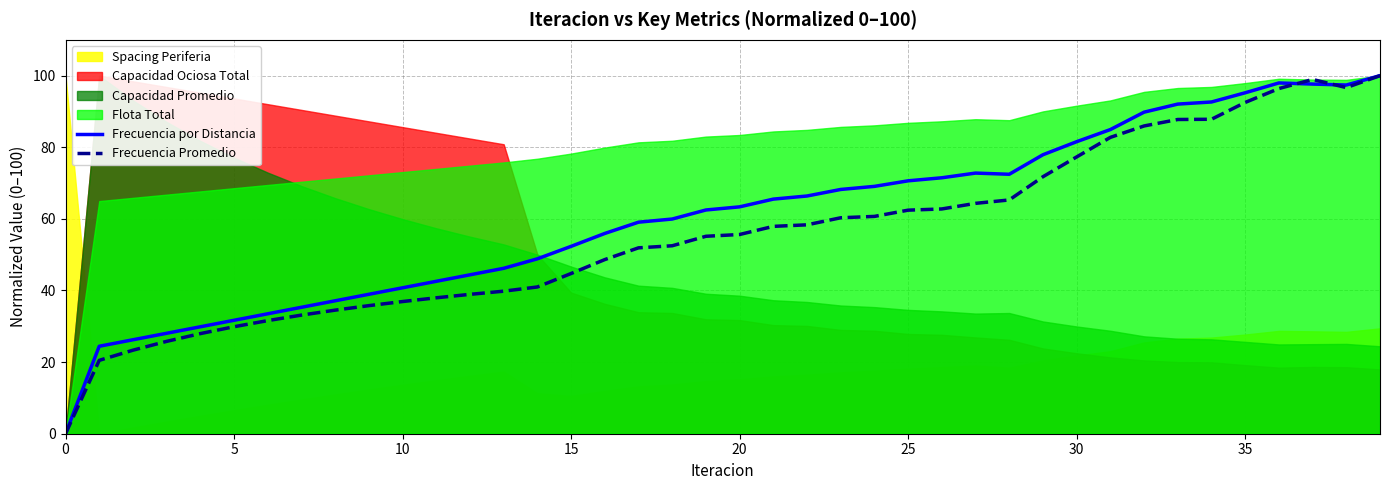

Is the value of Frecuencia por Distancia at 20 greater than the value of Frecuencia Promedio at 30?

No